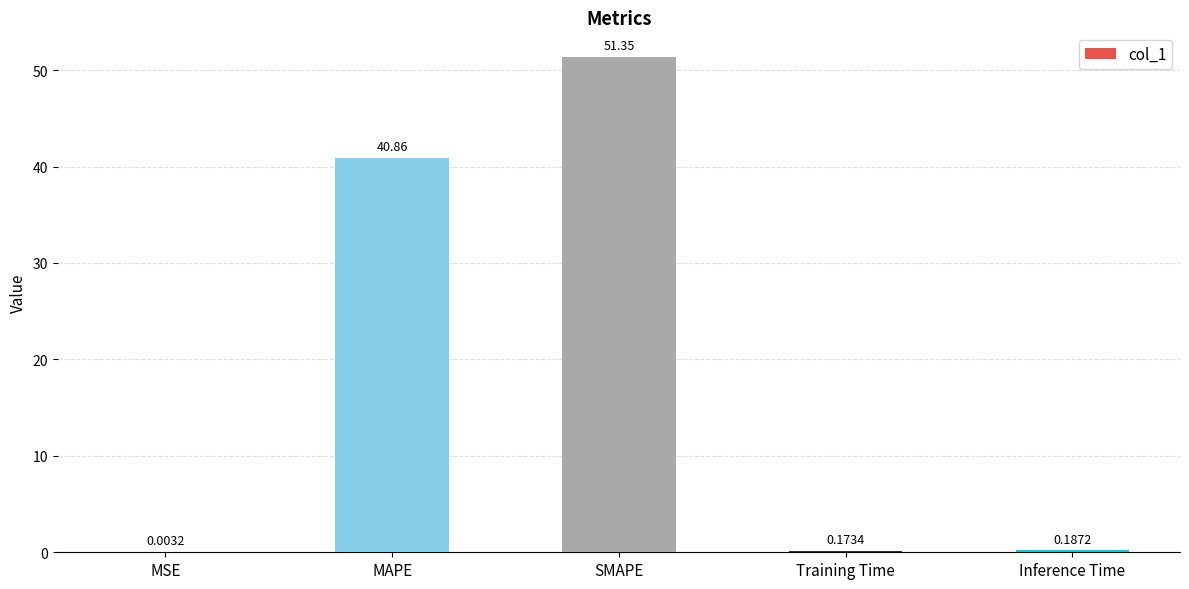

Between Inference Time and SMAPE, which is larger?

SMAPE